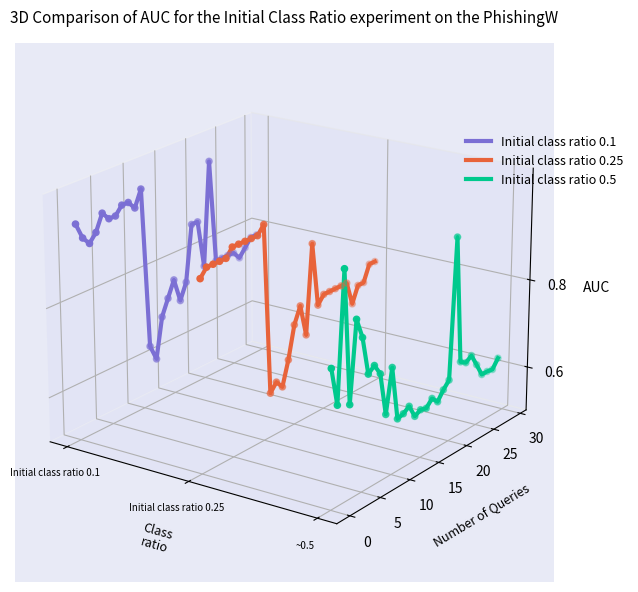

Which series contains the lowest Y value?

Initial class ratio 0.5